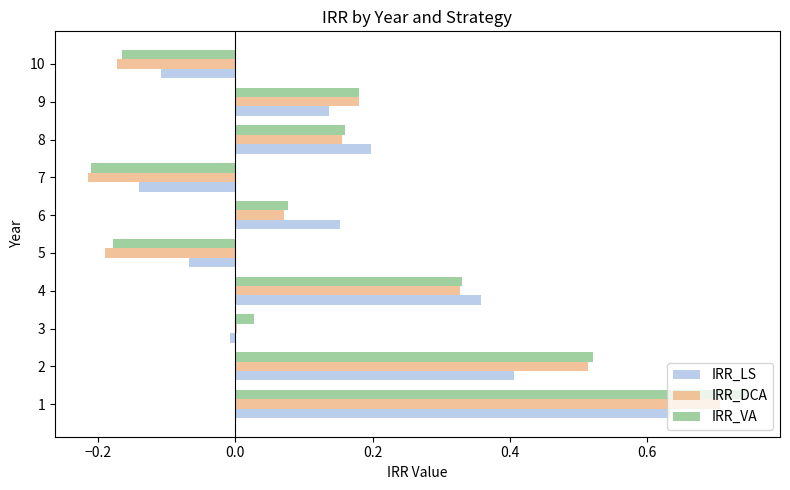

What is the sum of all IRR_DCA values?

1.4